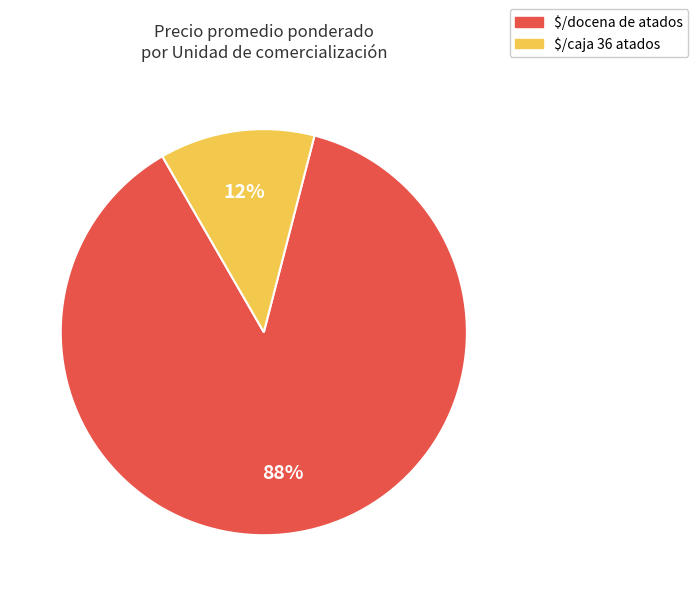

Is it true that $/caja 36 atados is 24% of the pie?

False